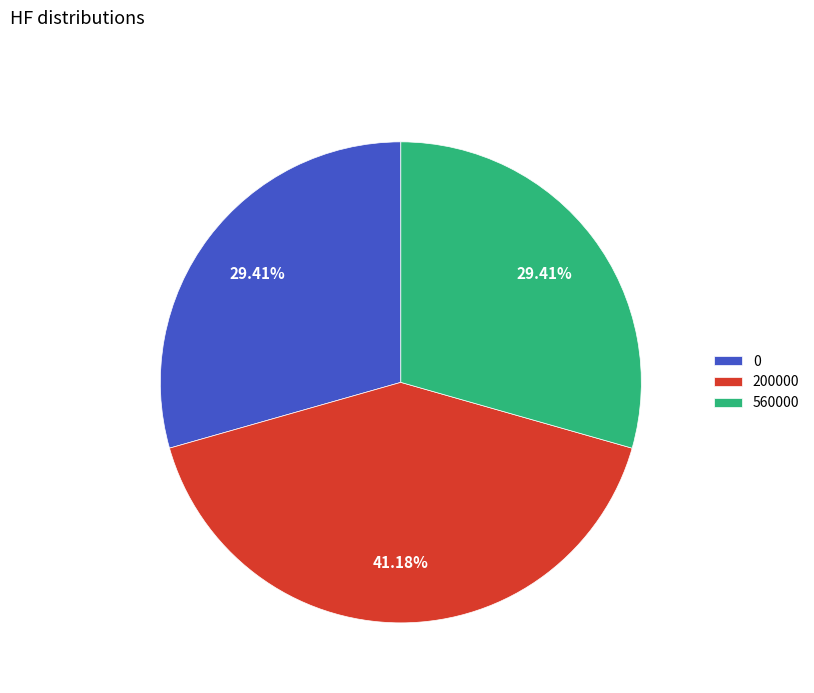

Is there any slice that represents more than half of the pie?

No